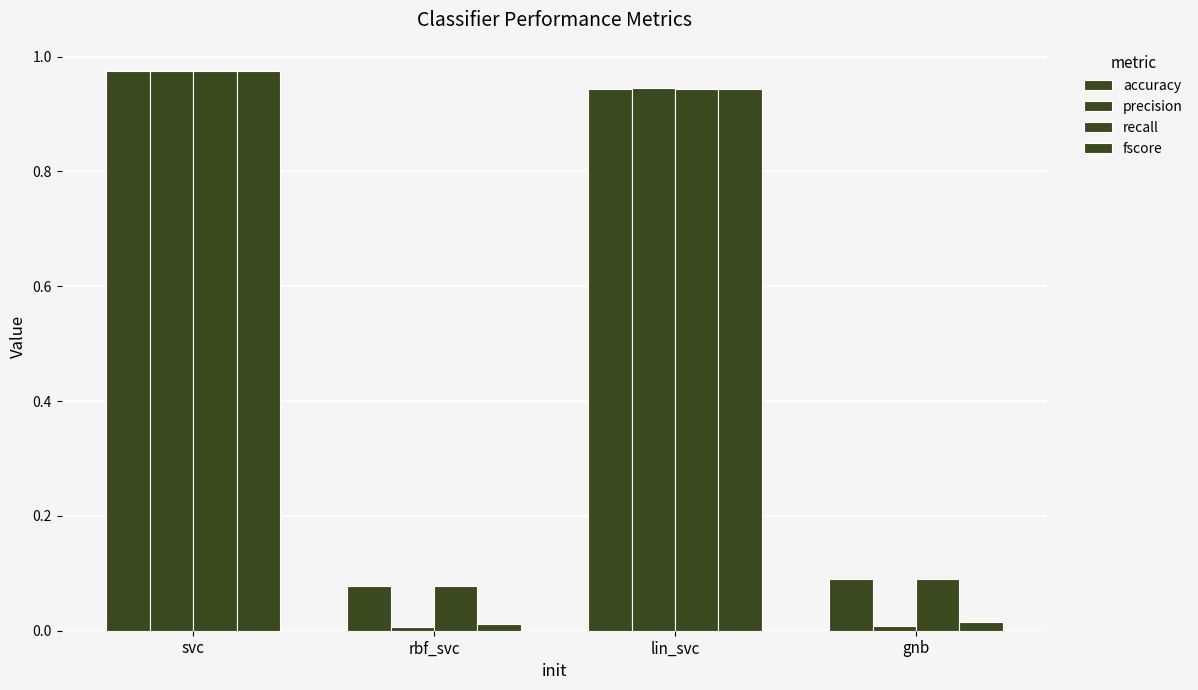

Count the number of data series in this chart.

4